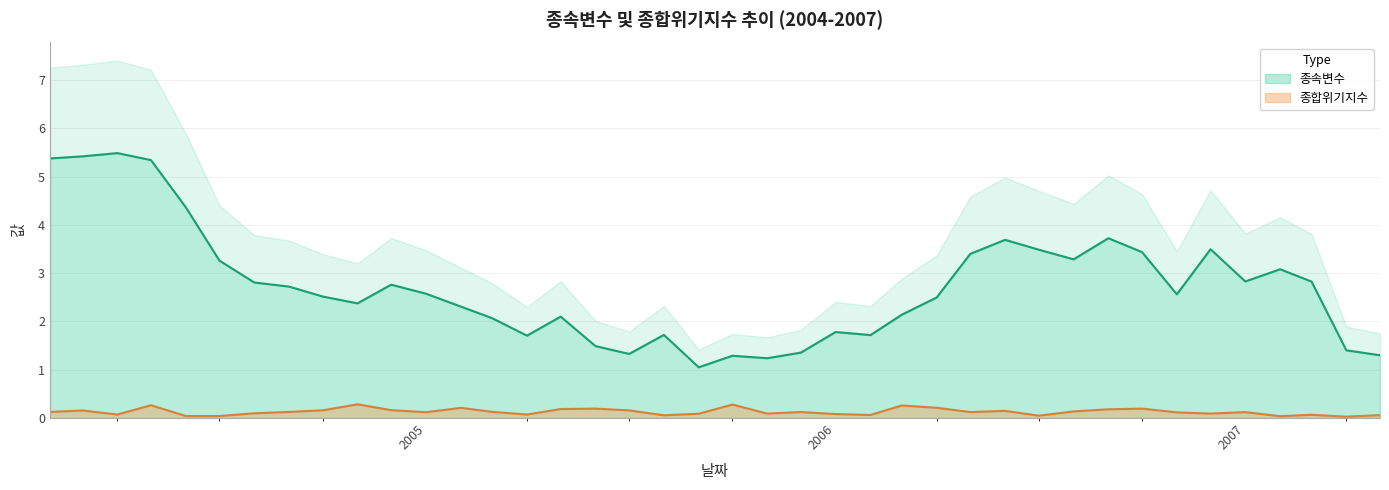

Is it true that 종속변수 equals 3.5 at 2005-03?

False